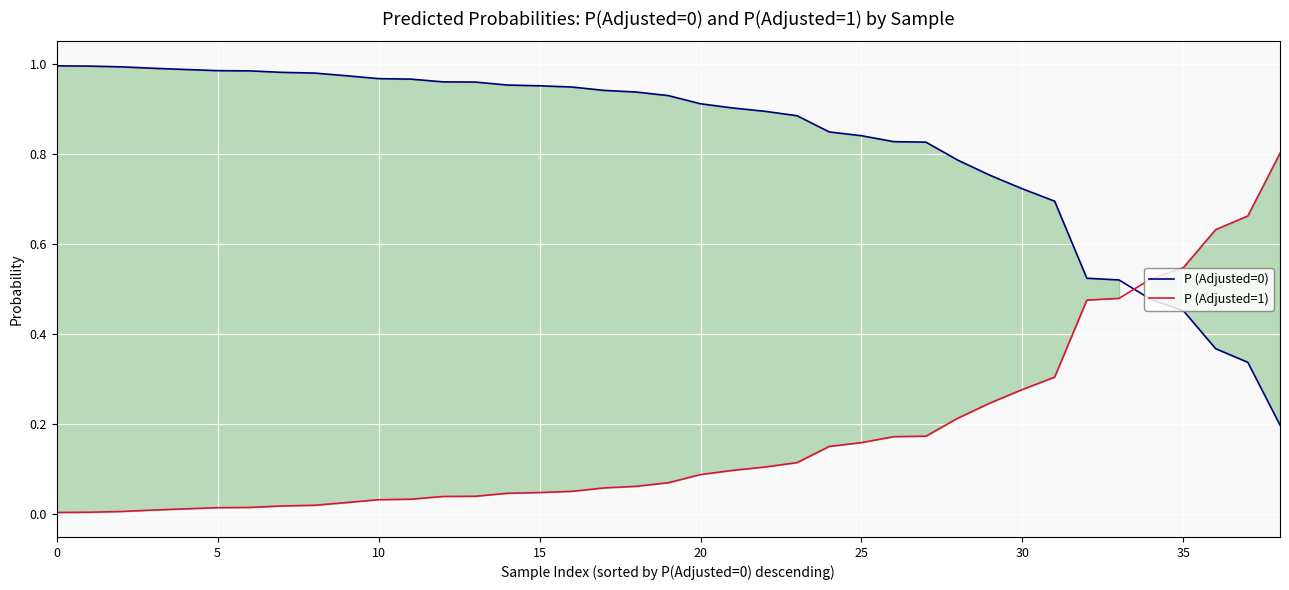

List the series in order of their peak value, highest first.

P (Adjusted=0), P (Adjusted=1)